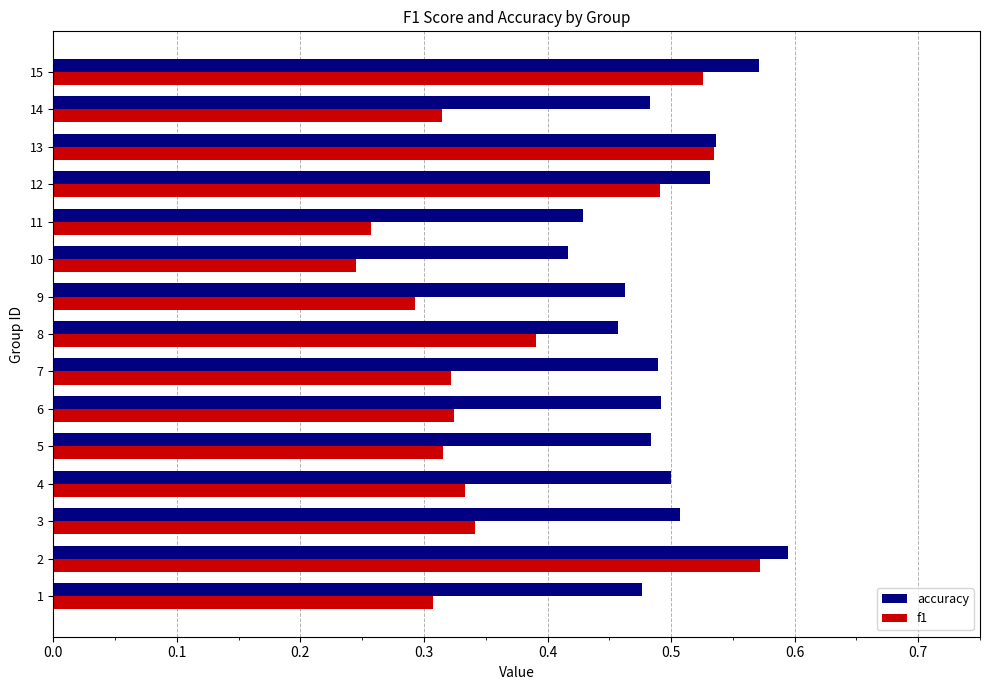

Rank the series by their maximum value, from lowest to highest.

f1, accuracy